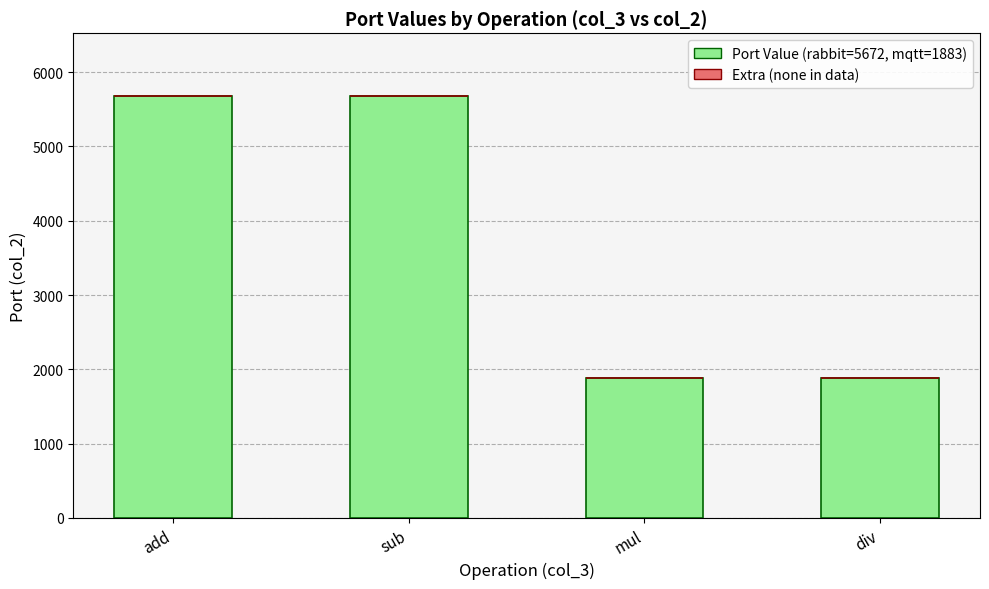

What is the sum of all values?

15110